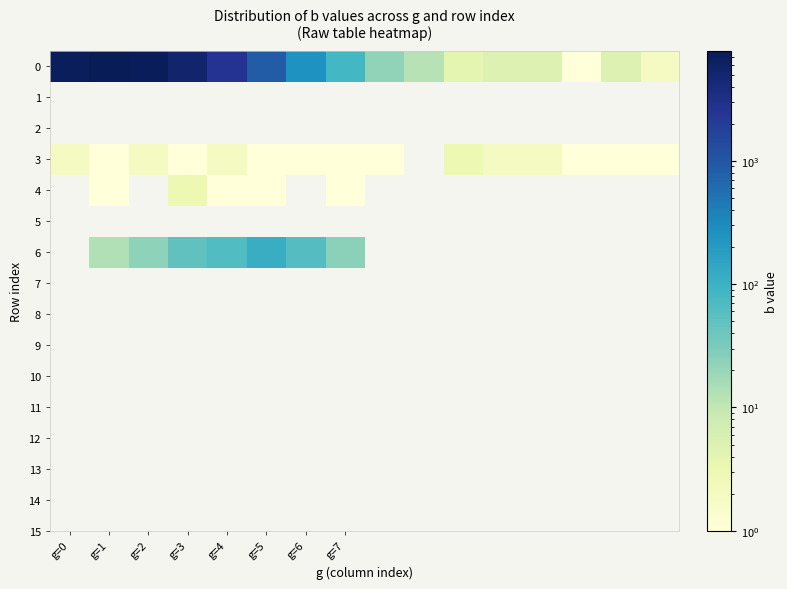

How many distinct data groups are displayed?

8